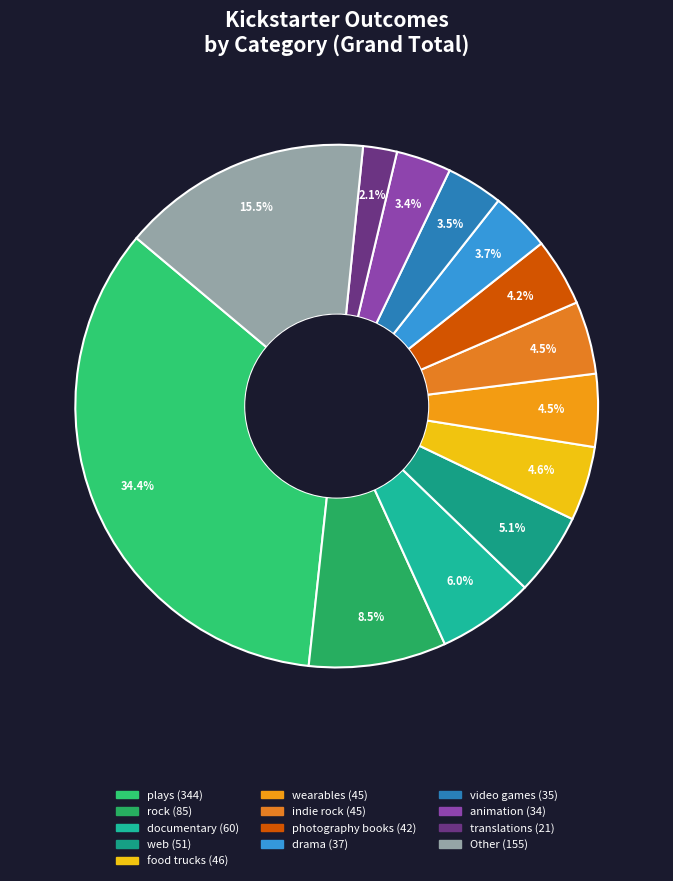

Count the number of slices in the pie.

13